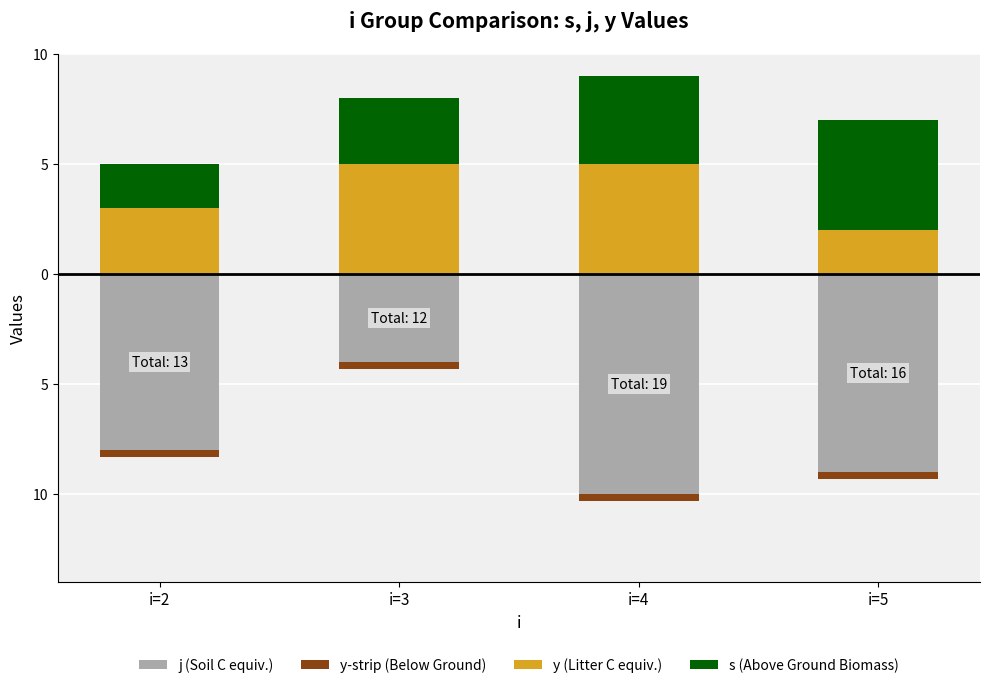

How many s (Above Ground Biomass) values are between 3 and 5?

3